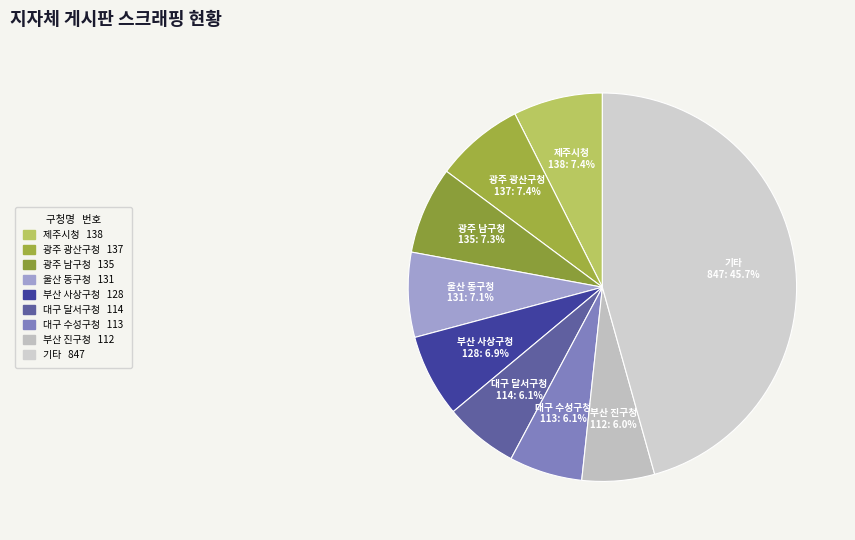

How many segments does this pie chart have?

9